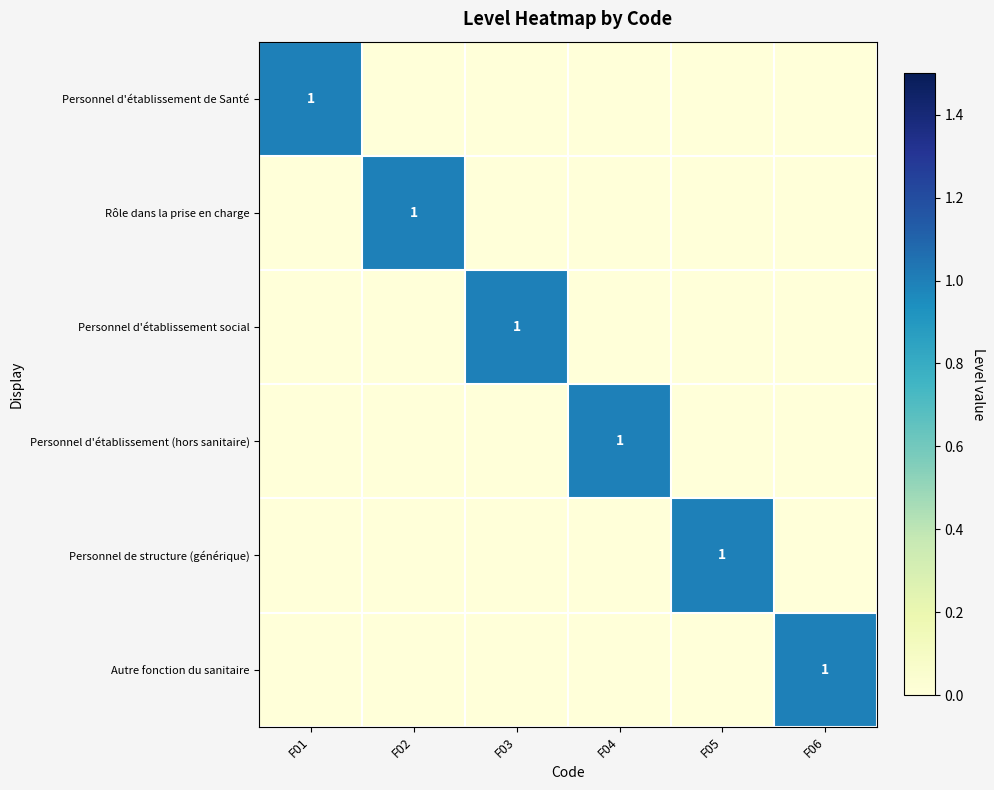

The Personnel d'établissement (hors sanitaire) series shows 1 at F04. True or false?

True